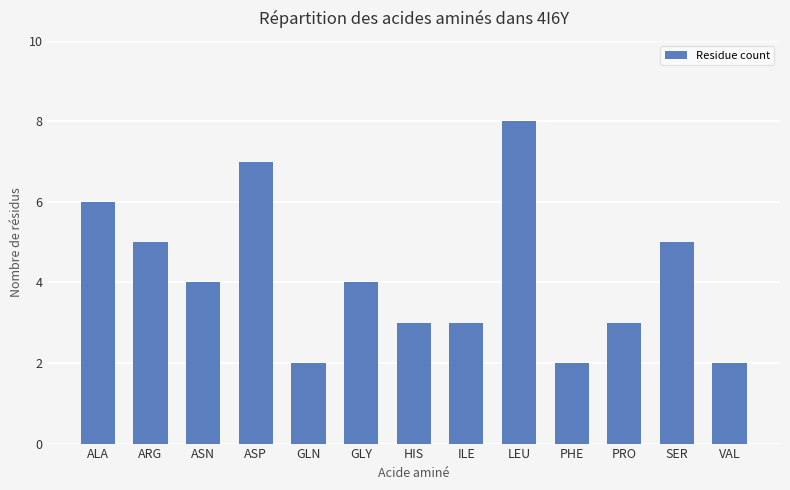

Read the value at ASN.

4